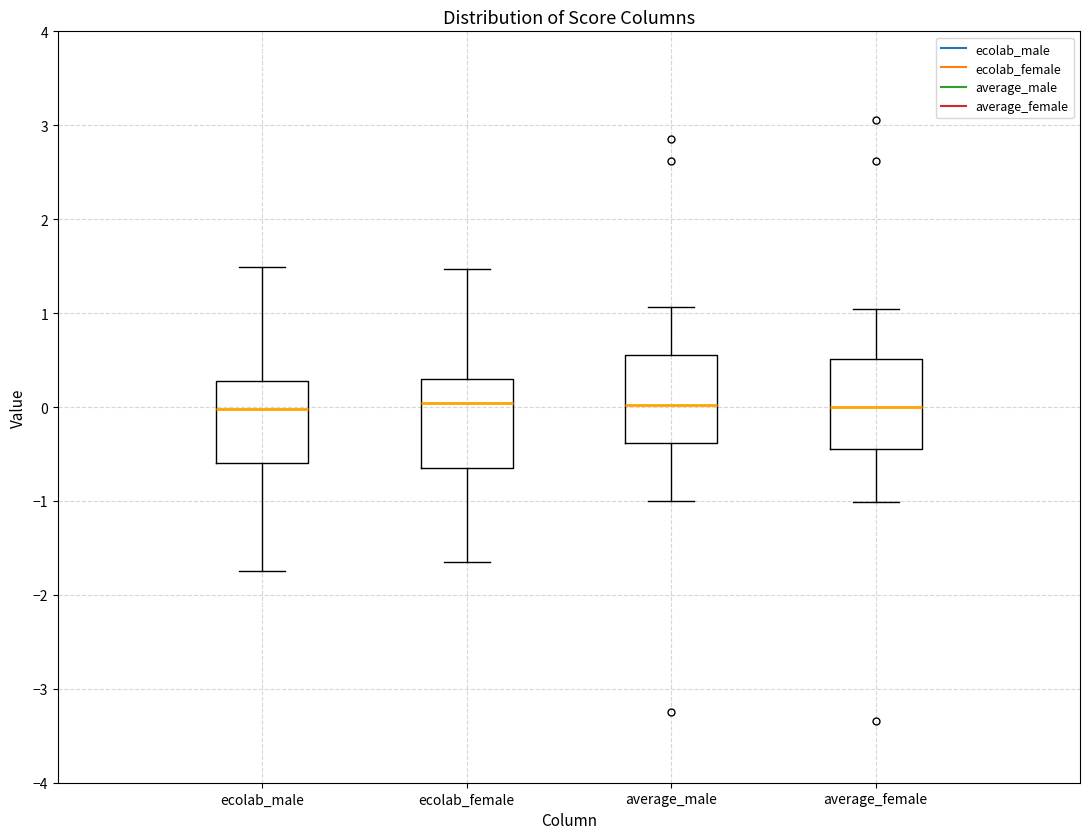

Reading left to right, transcribe this box plot: for each box, give where its median line is, the range the box spans, and where its two whiskers end, as read against the y-axis. The values are not printed on the chart, so give them approximately, as read against the axis.

ecolab_male: median 0.0, box -0.6 to 0.3, whiskers -1.7 to 1.5
ecolab_female: median 0.0, box -0.6 to 0.3, whiskers -1.6 to 1.5
average_male: median 0.0, box -0.4 to 0.6, whiskers -1.0 to 1.1
average_female: median 0.0, box -0.4 to 0.5, whiskers -1.0 to 1.0